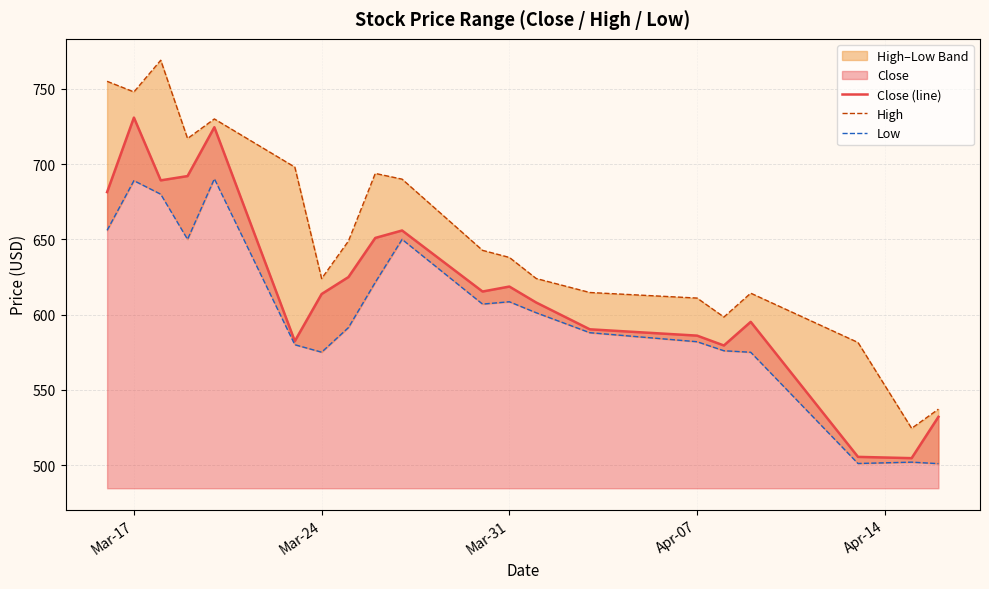

What is the lowest value of the Close (line) series?

504.6